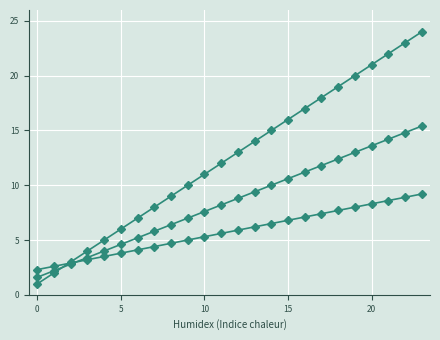

What is the label of the 14th point from the left?

13